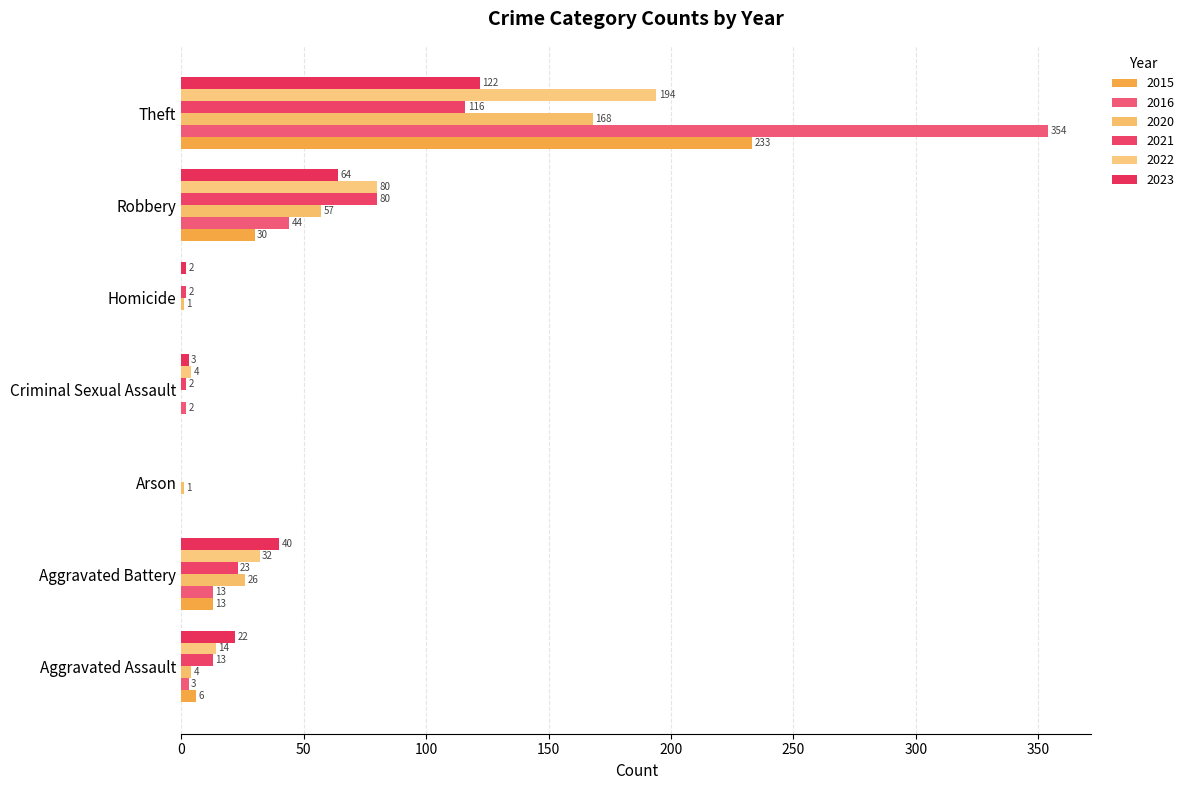

Rank the series by their maximum value, from highest to lowest.

2016, 2015, 2022, 2020, 2023, 2021